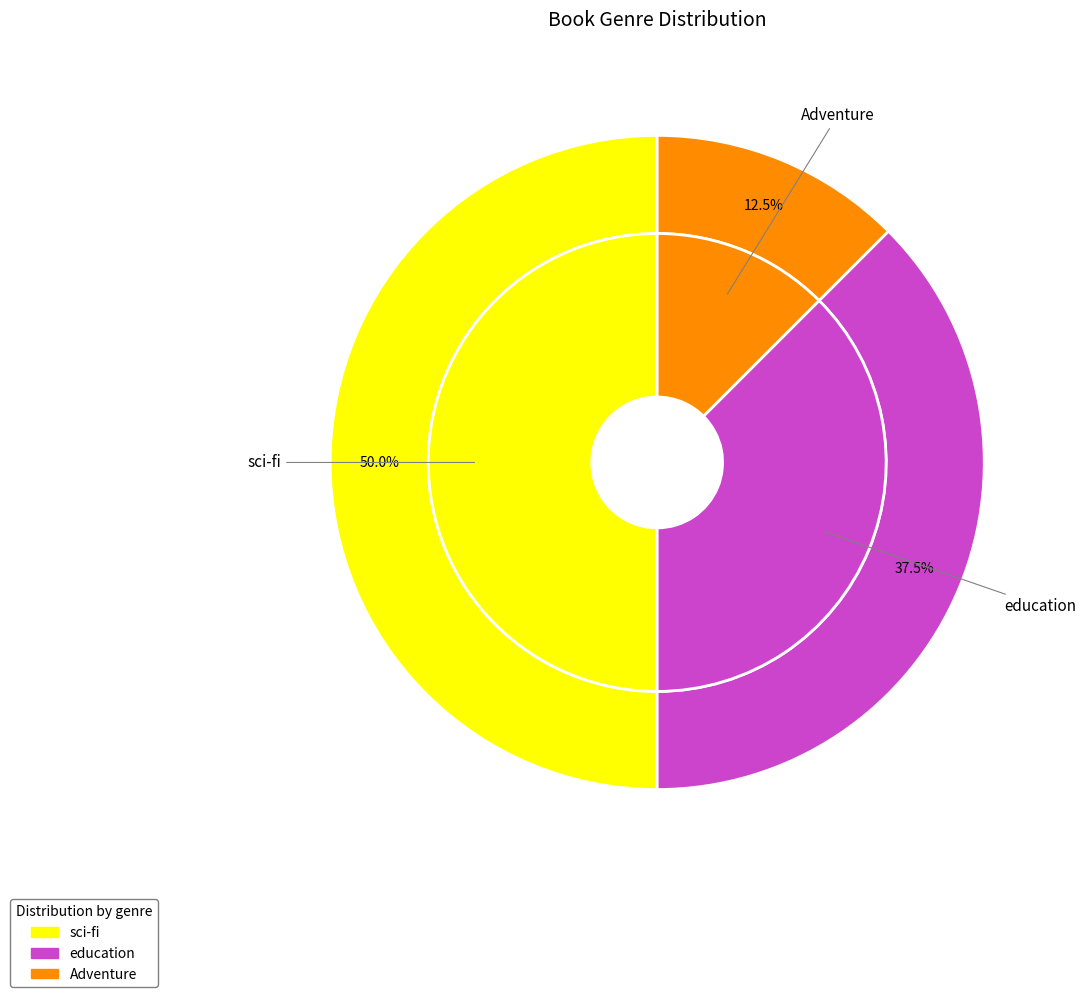

Is it true that education is 38% of the pie?

True